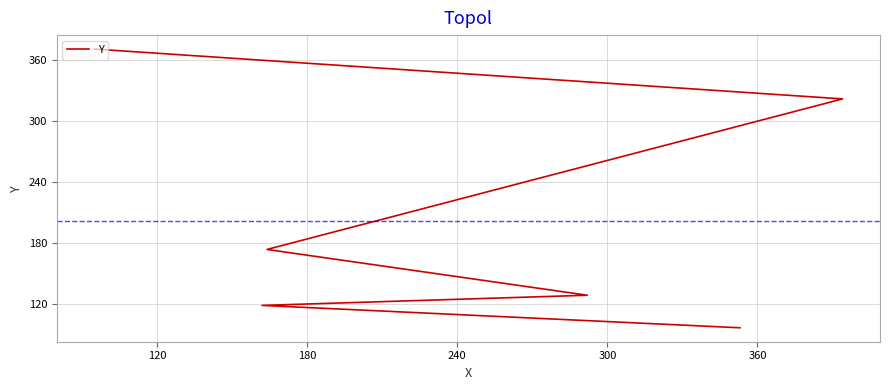

What is the difference between the maximum and second lowest values?

252